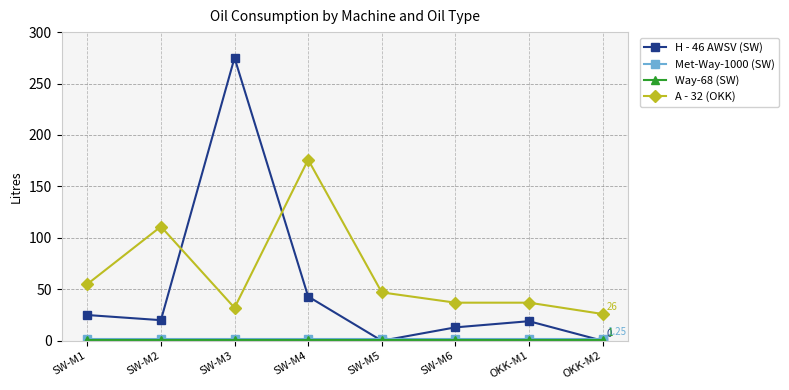

Count the number of data series in this chart.

4